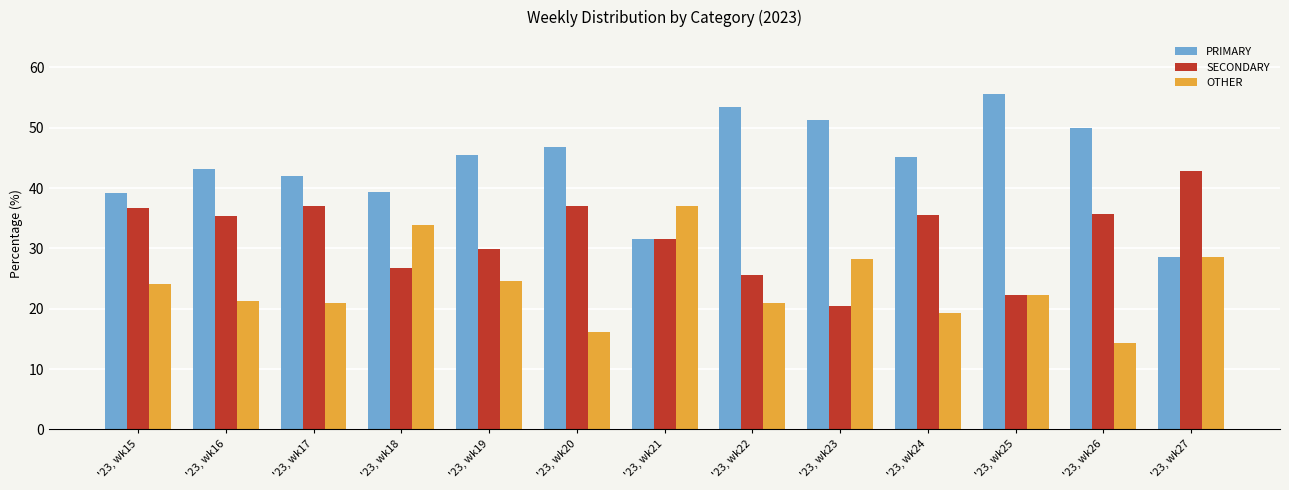

At which label does PRIMARY reach its peak?

'23, wk25